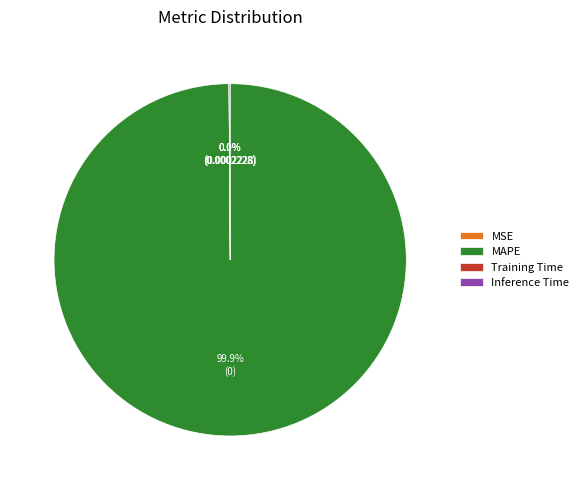

What is the largest slice in the pie chart?

MAPE